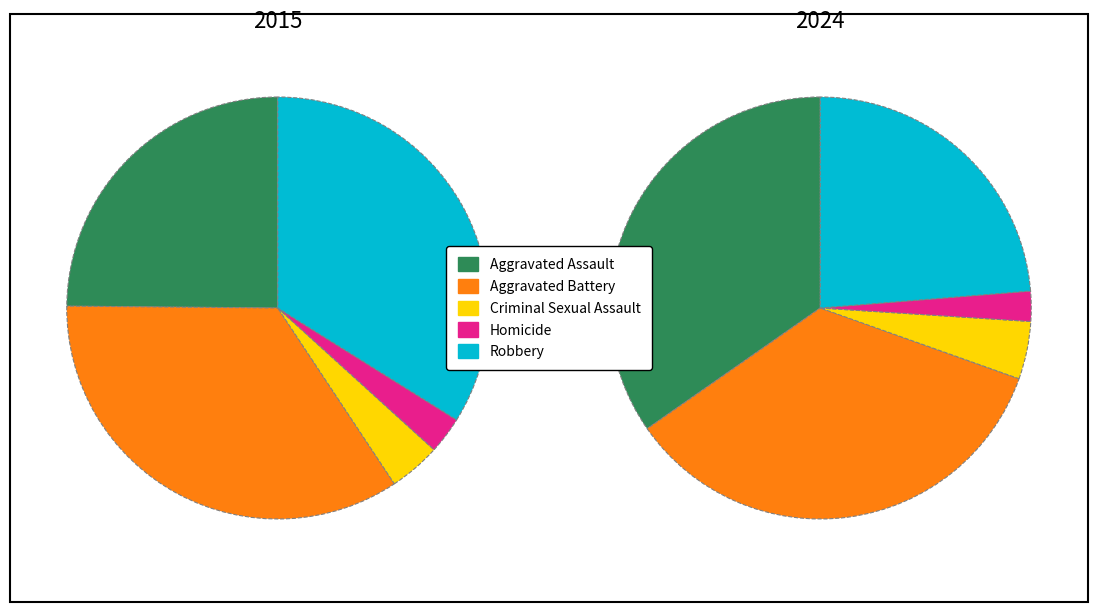

What is the smallest slice in the pie chart?

Homicide